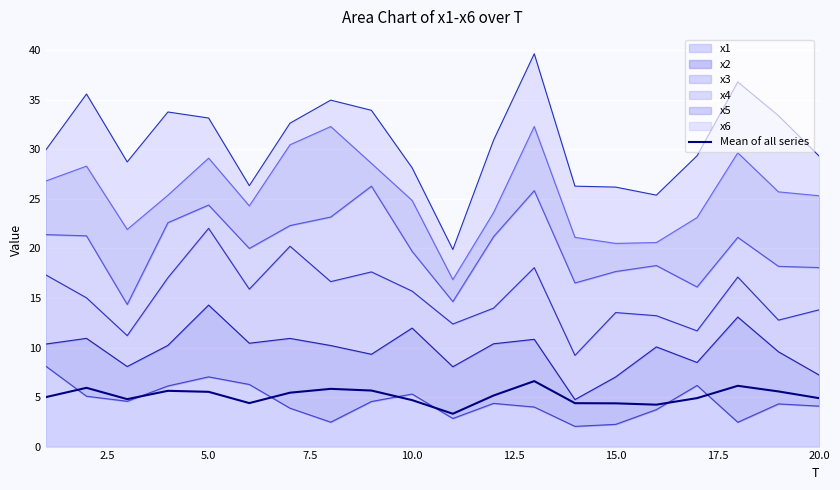

What is the sum of all values?

102.4